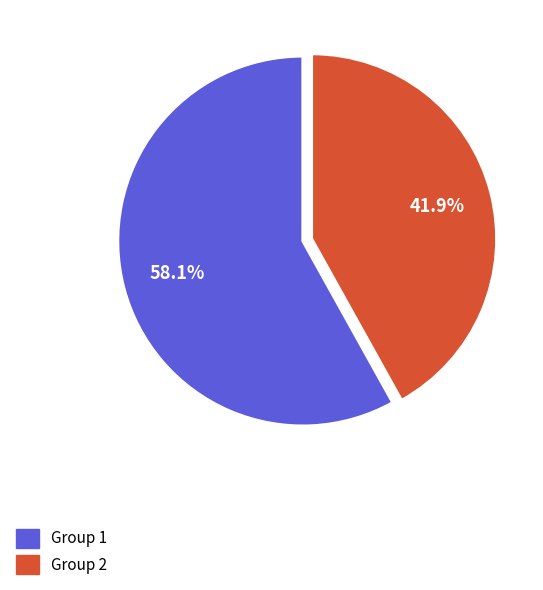

Is there any slice that represents more than half of the pie?

Yes